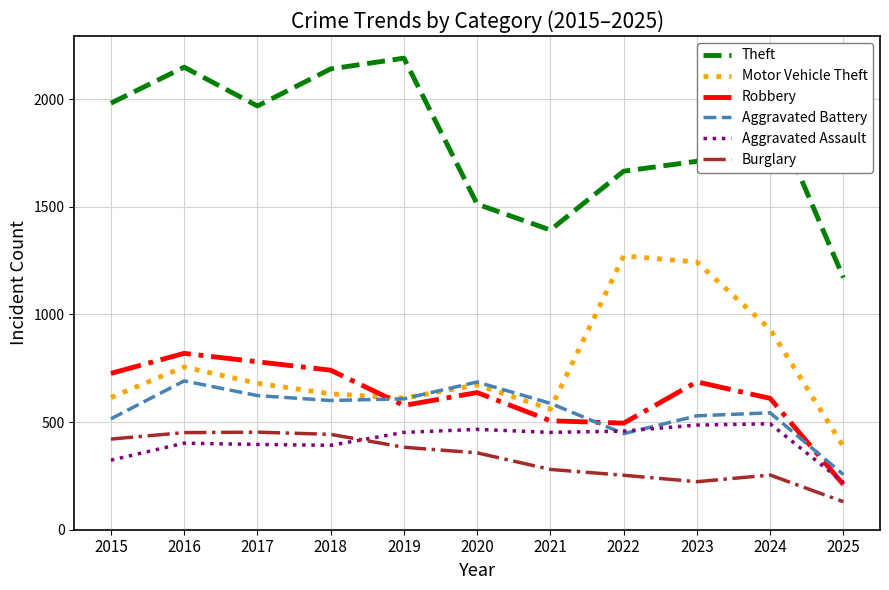

Does the chart have visible grid lines?

Yes